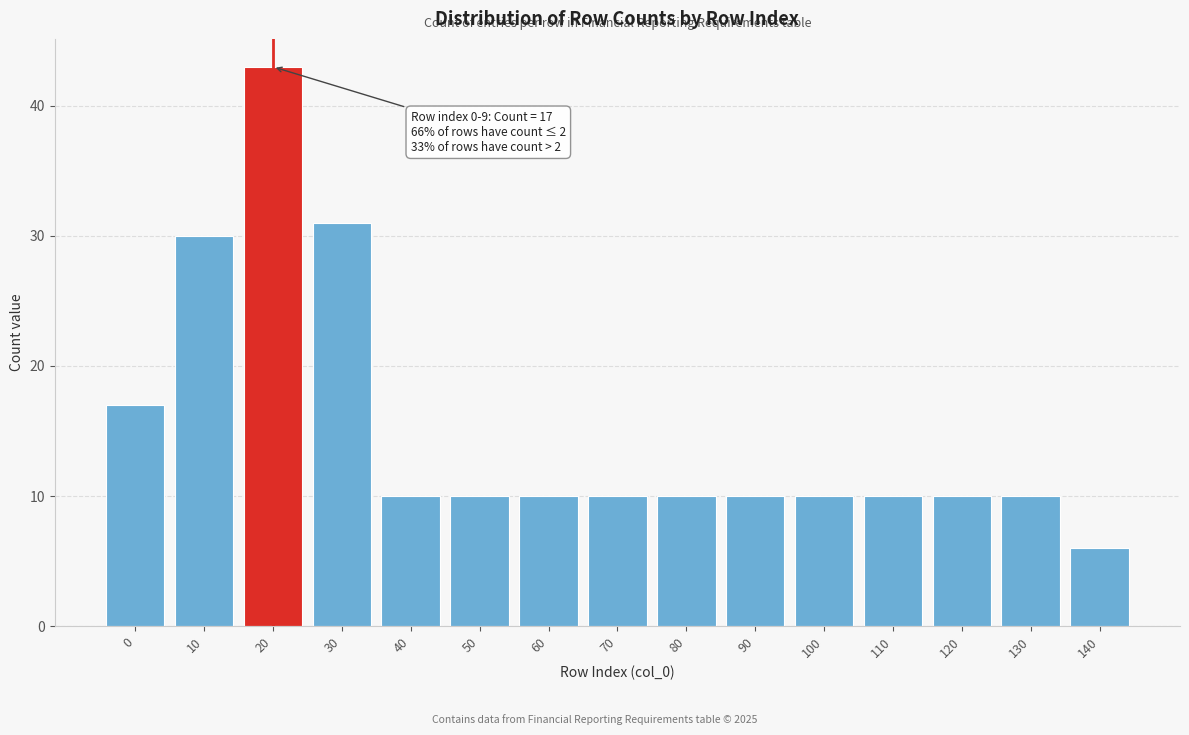

Reading right to left, list all the values displayed in this chart.

6	10	10	10	10	10	10	10	10	10	10	31	43	30	17